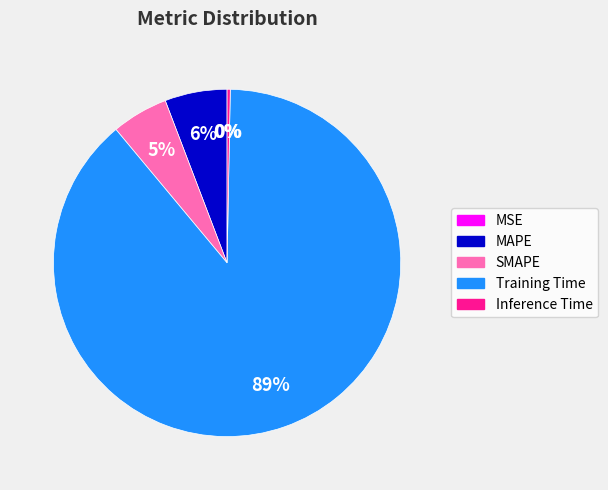

To the nearest percent, what percentage of the pie is Training Time?

89%